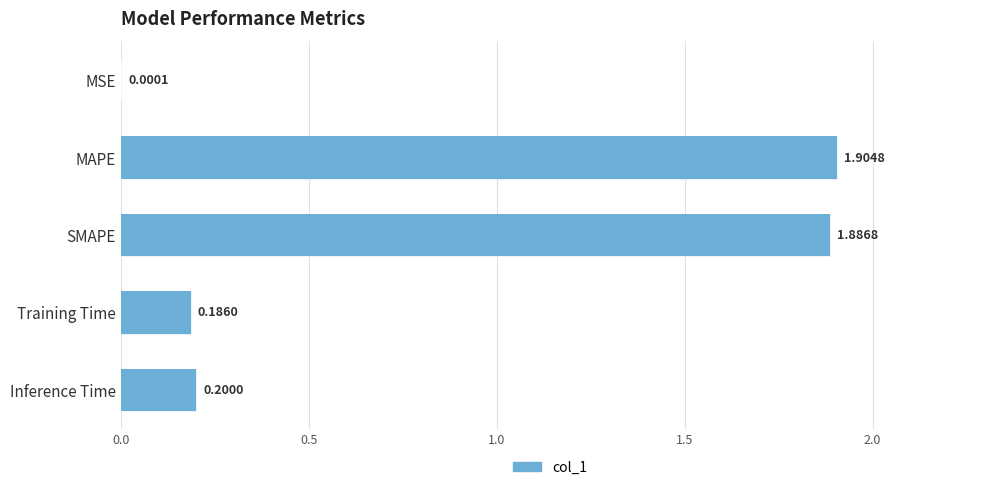

Count the number of categories in the chart.

5